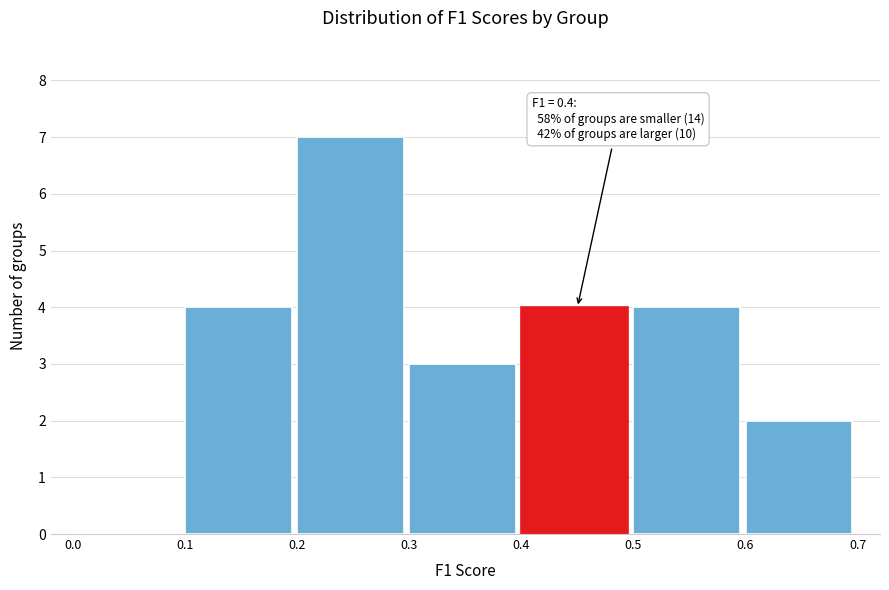

Which range on the x-axis has the tallest bar?

0.2 to 0.3